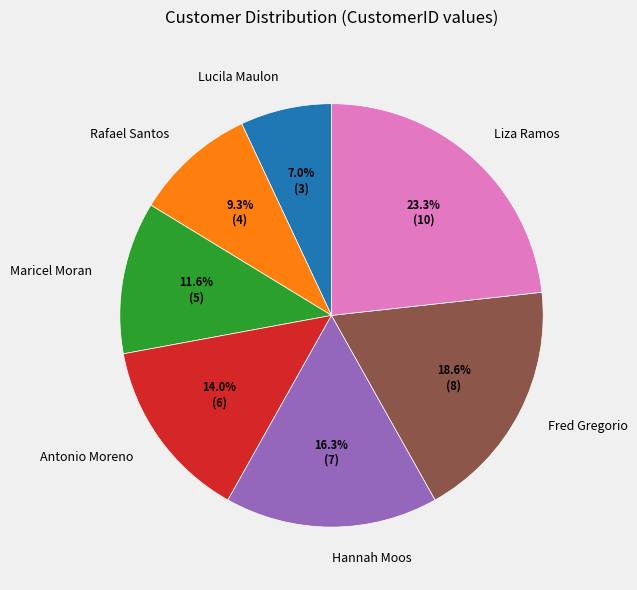

What is the largest slice in the pie chart?

Liza Ramos